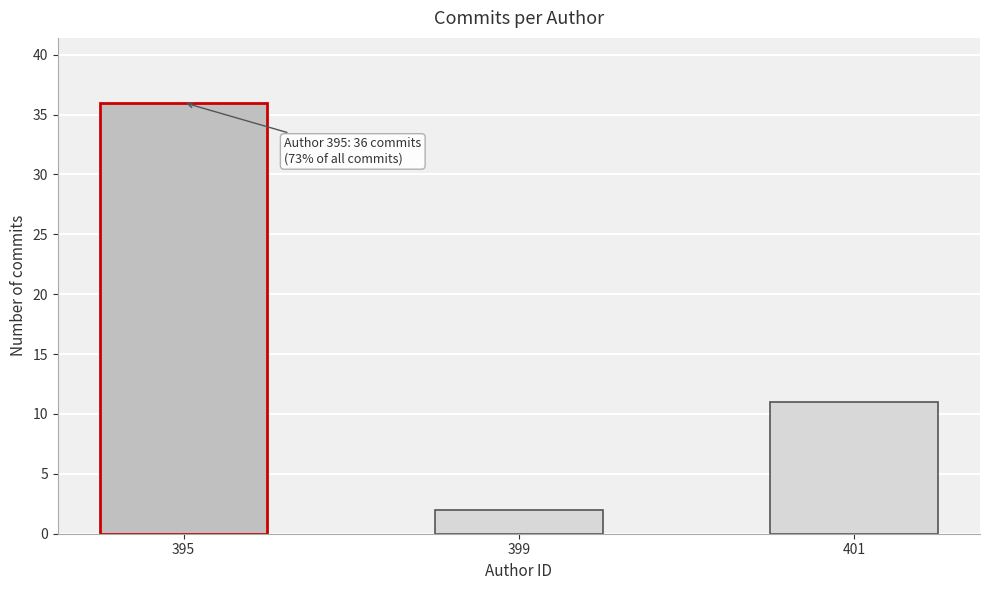

Reading left to right, list all the values displayed in this chart.

395=36	399=2	401=11